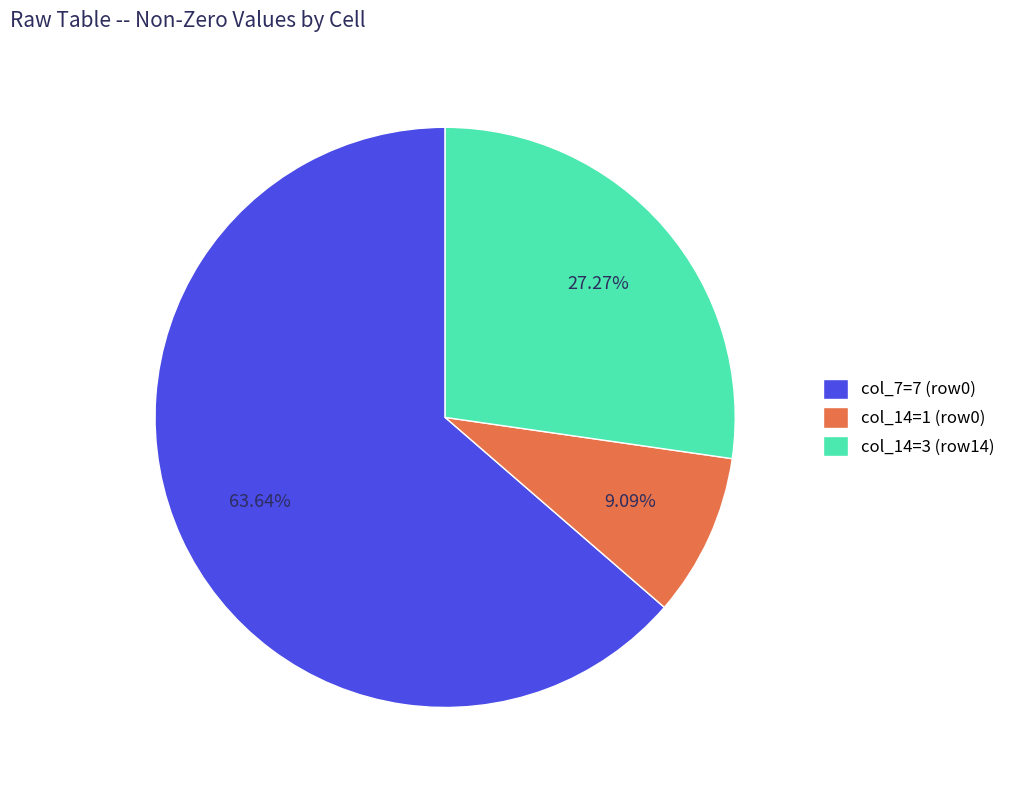

Does col_7=7 (row0) represent more than half of the total?

Yes